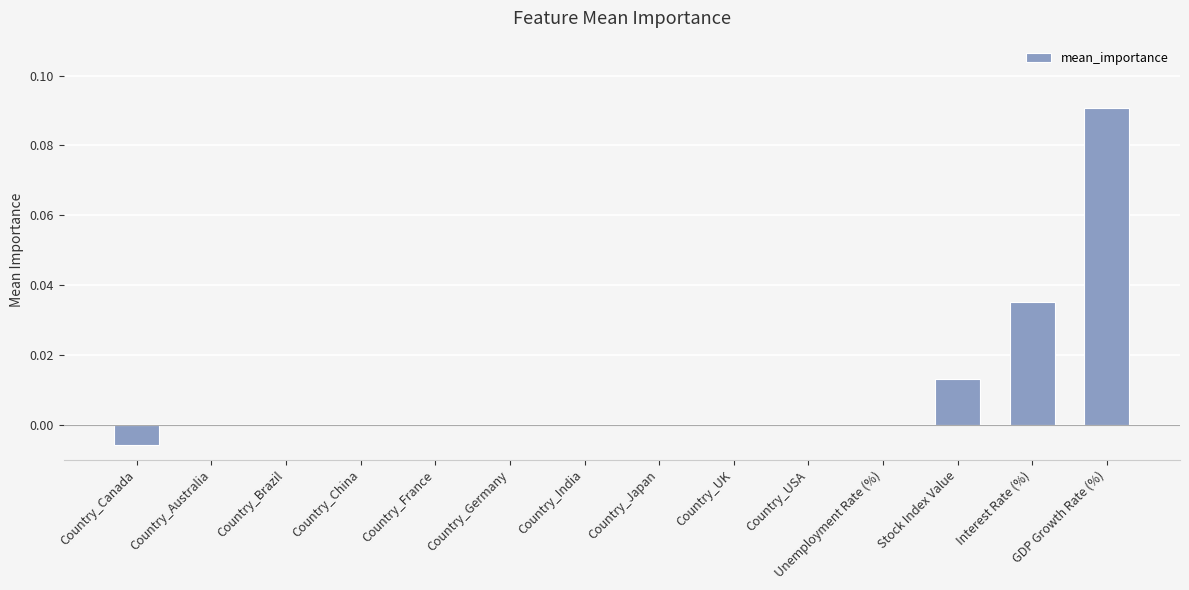

Count the number of categories in the chart.

14